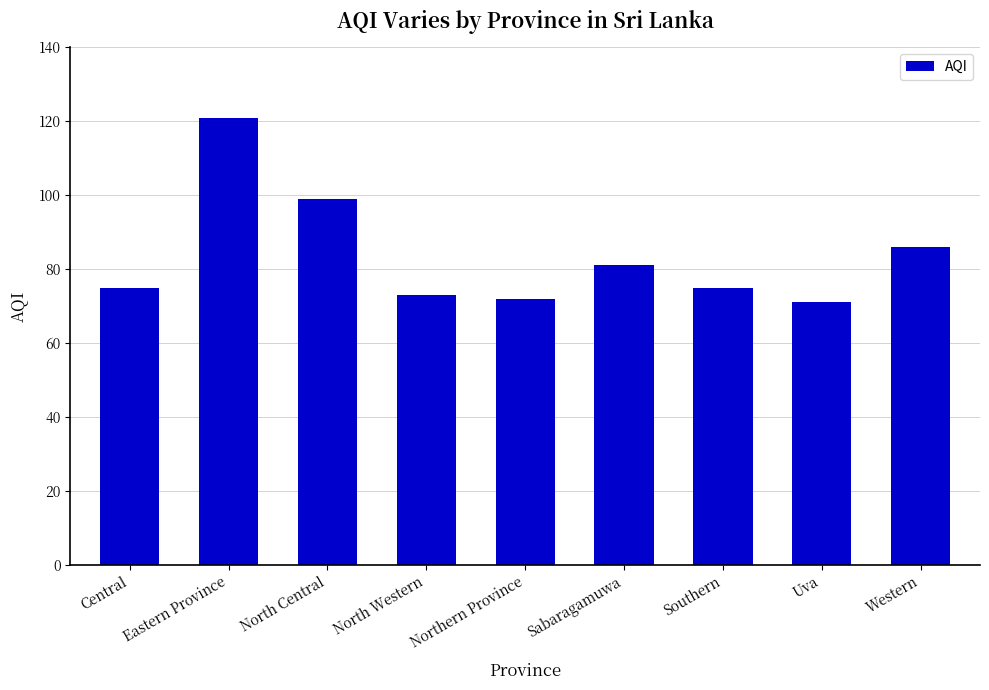

What position from the left is North Central?

3